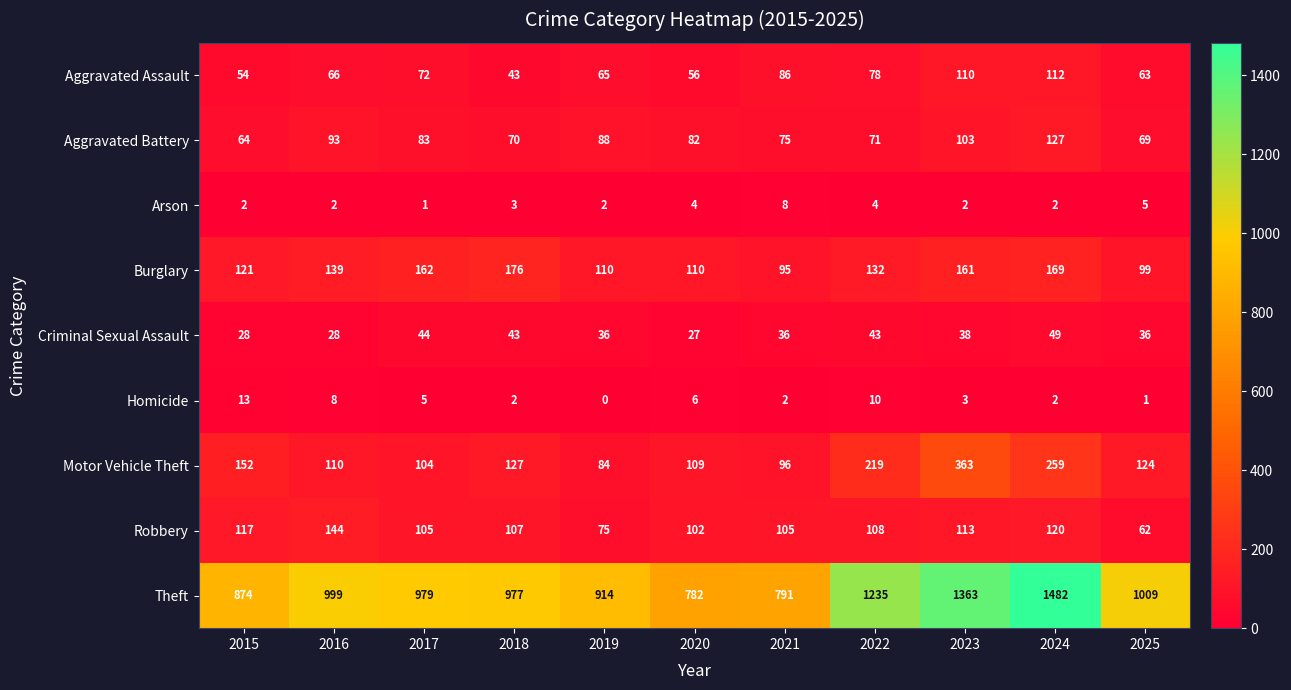

Read the Aggravated Battery value at 2017.

83